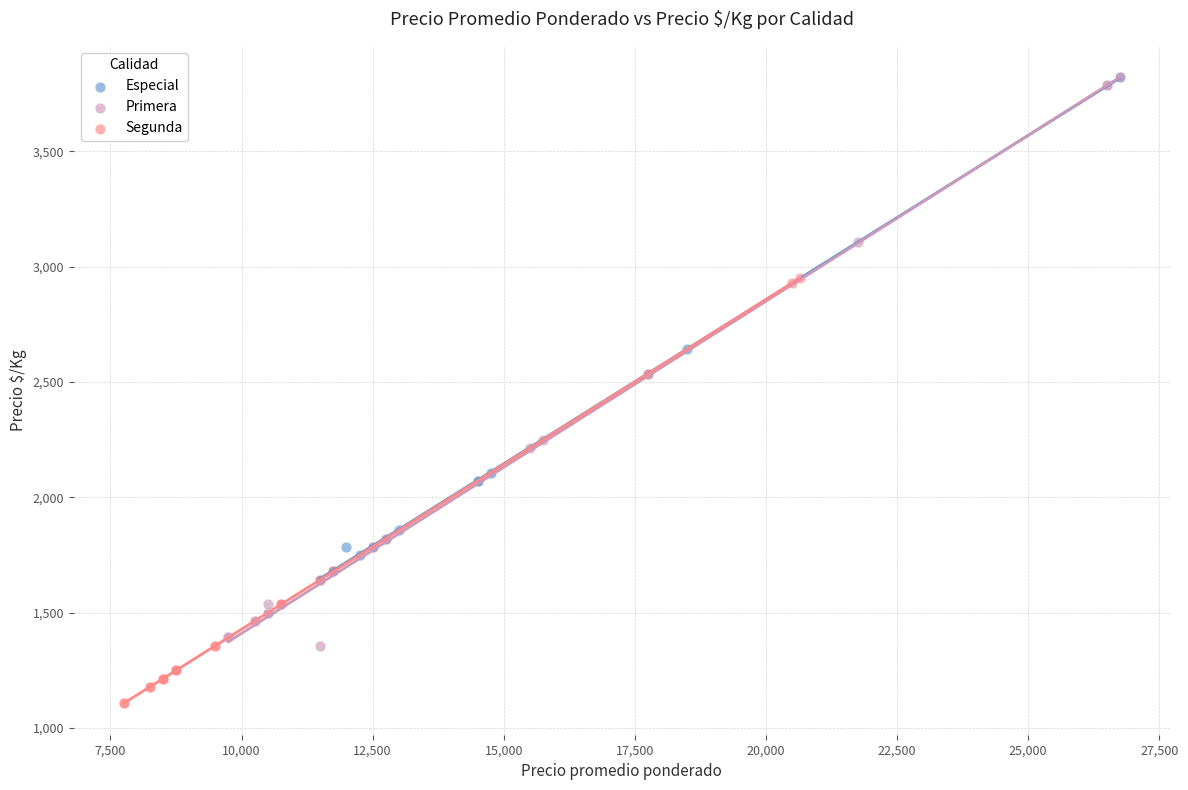

What are all the series names shown in the legend?

Especial, Primera, Segunda